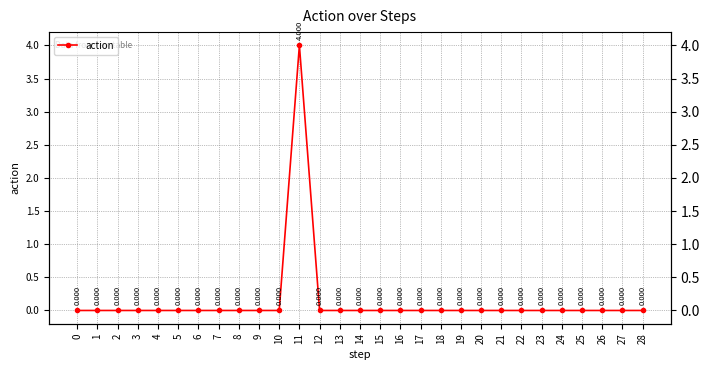

Rank the categories by value from highest to lowest.

11, 0, 1, 2, 3, 4, 5, 6, 7, 8, 9, 10, 12, 13, 14, 15, 16, 17, 18, 19, 20, 21, 22, 23, 24, 25, 26, 27, 28